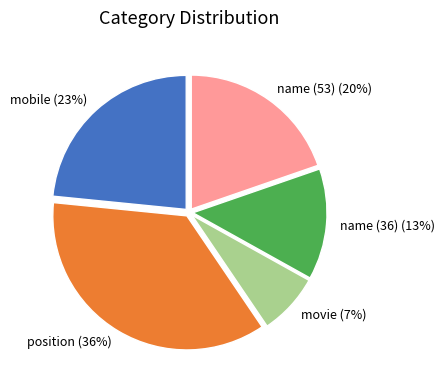

Is the sum of name (53) and position greater than half?

Yes